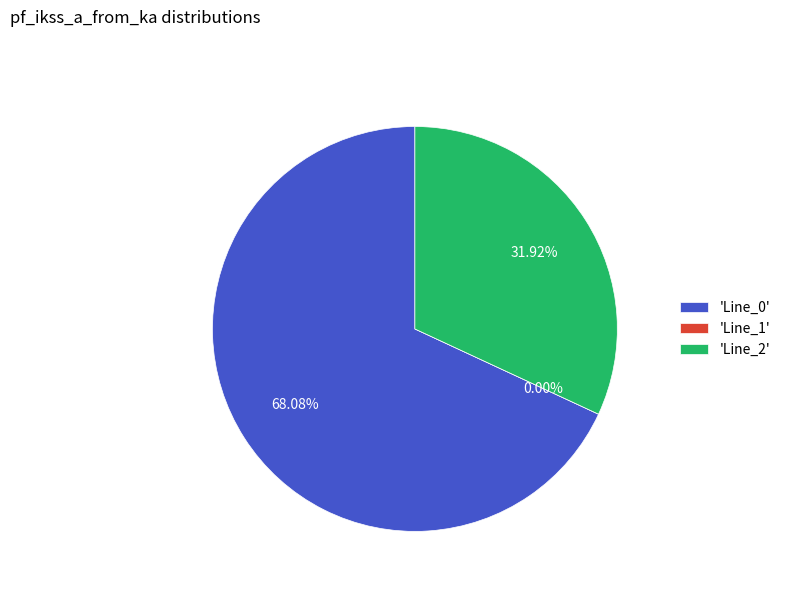

Which has a higher value, Line_2 or Line_0?

Line_0